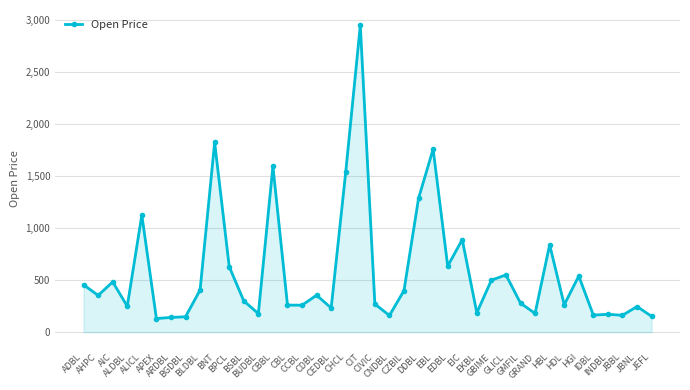

At which category does the data reach its first local peak?

AIC